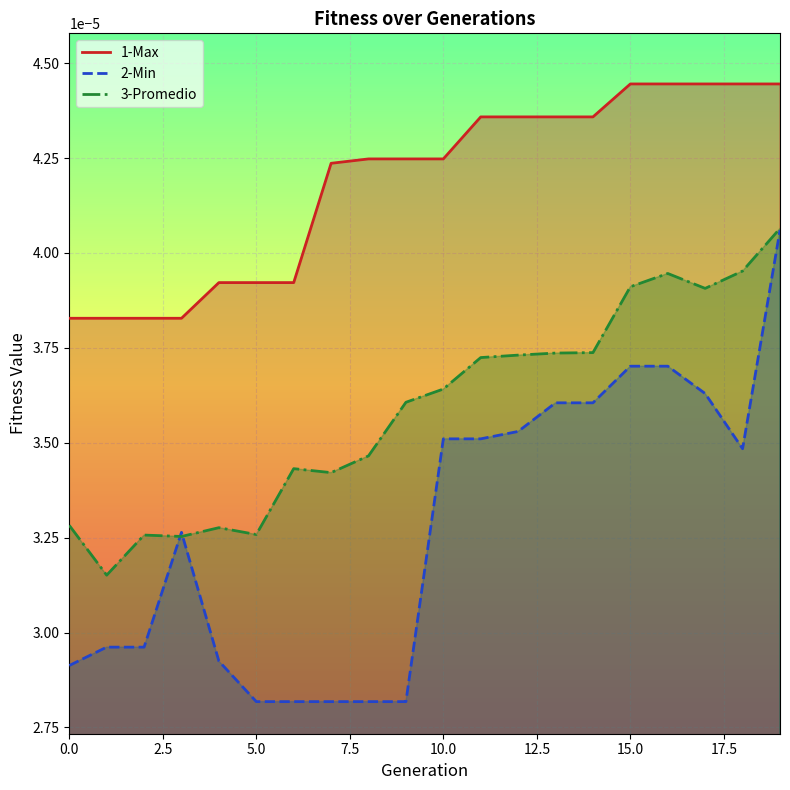

True or false: 3-Promedio and 1-Max cross at least once.

False